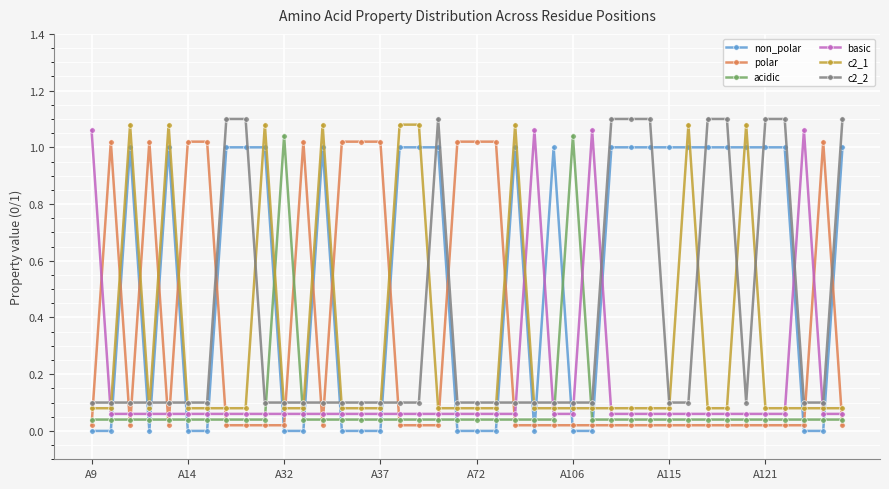

What is the average value of the c2_2 series?

0.4